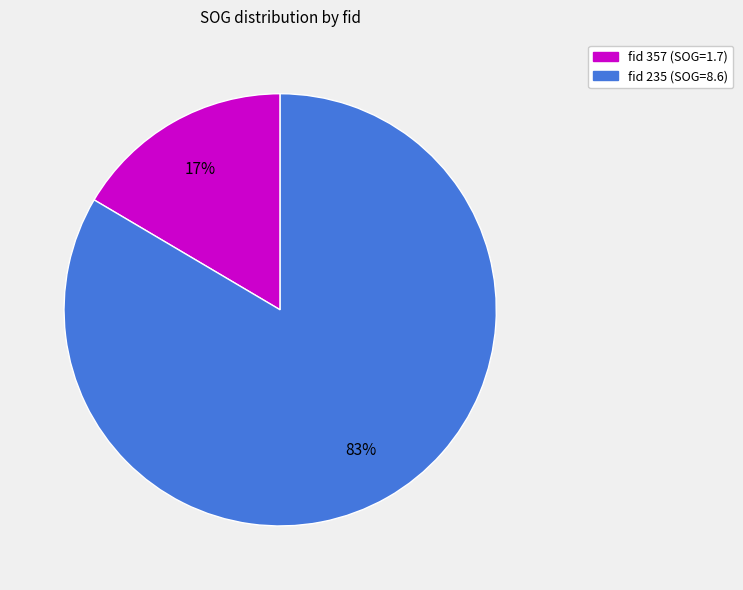

To the nearest percent, what is the average slice percentage?

50%